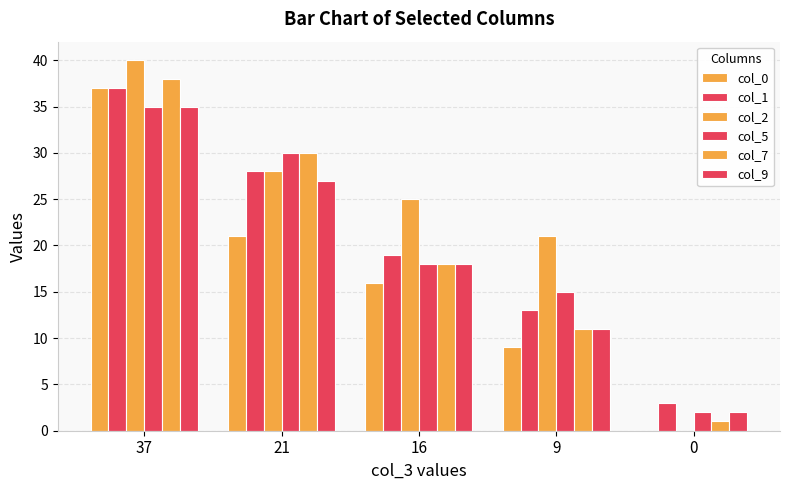

What is the difference between the maximum and second lowest values in the col_7 series?

27